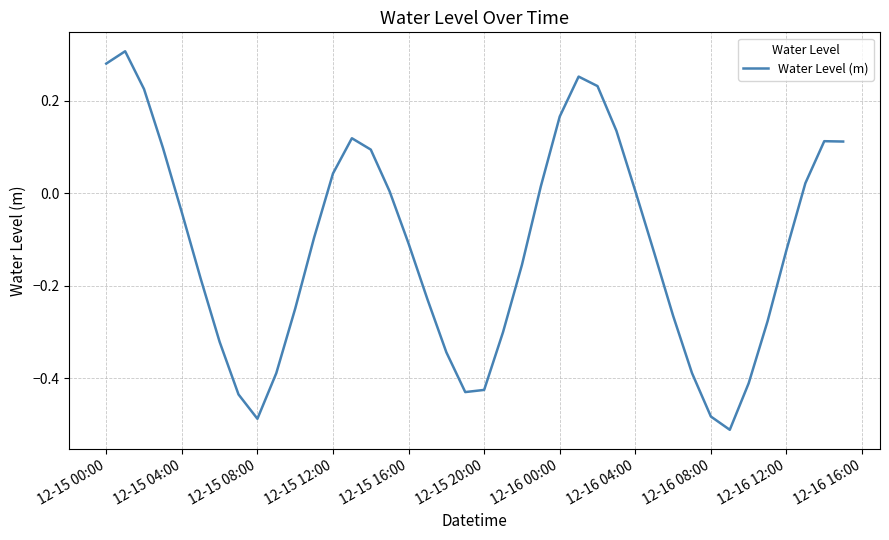

What is the difference between the maximum and minimum values?

0.8